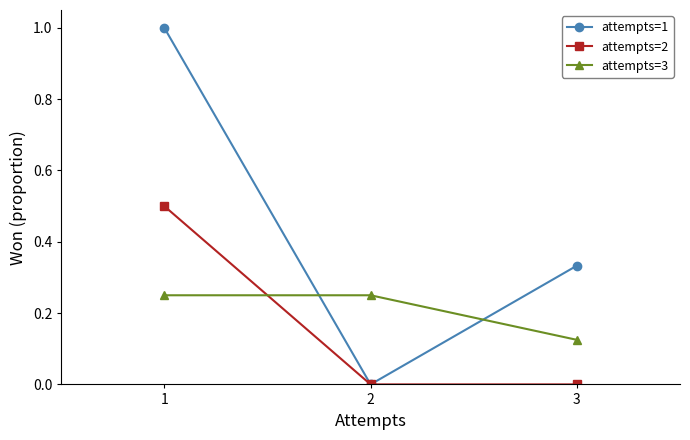

Which category has the highest value in the attempts=2 series?

1